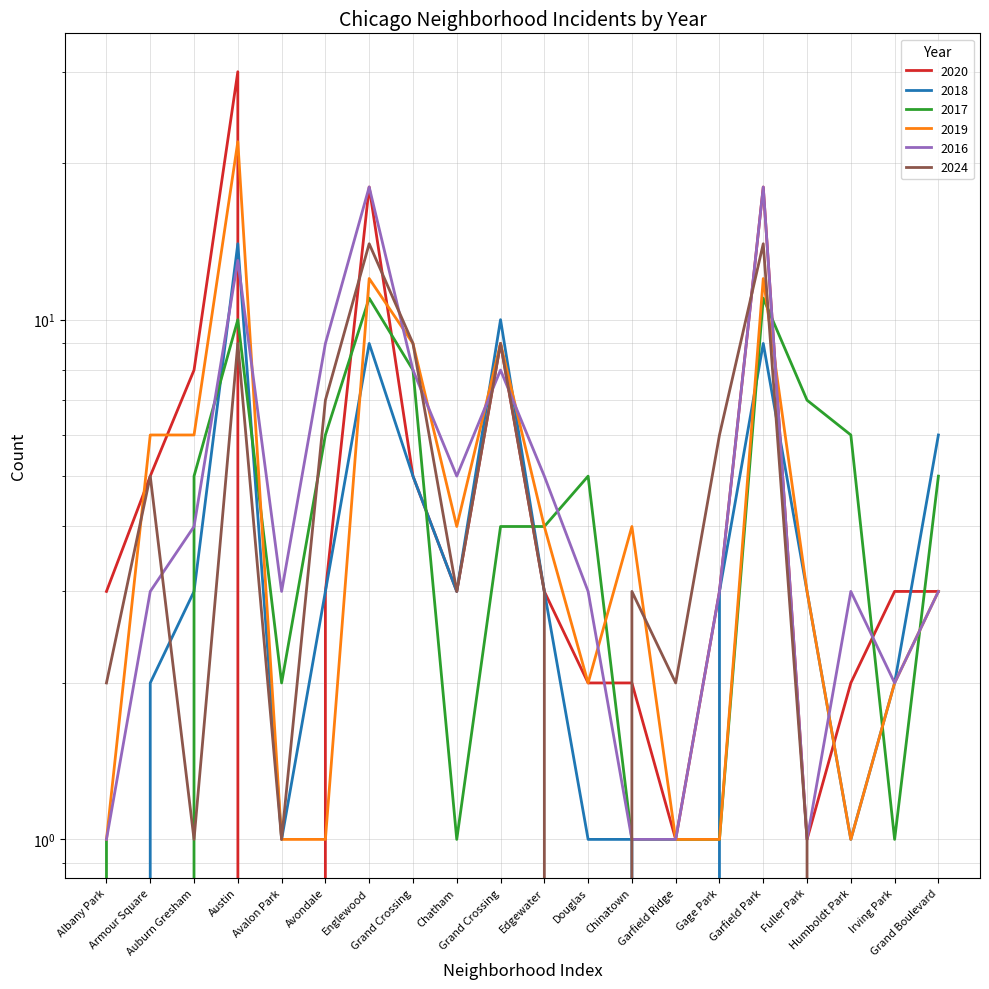

How many values in the 2024 series exceed 3?

8